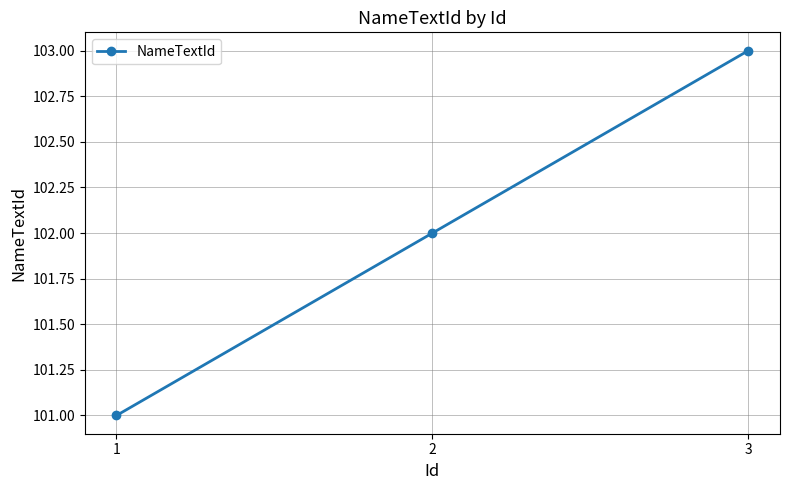

Read the value at 3.

103